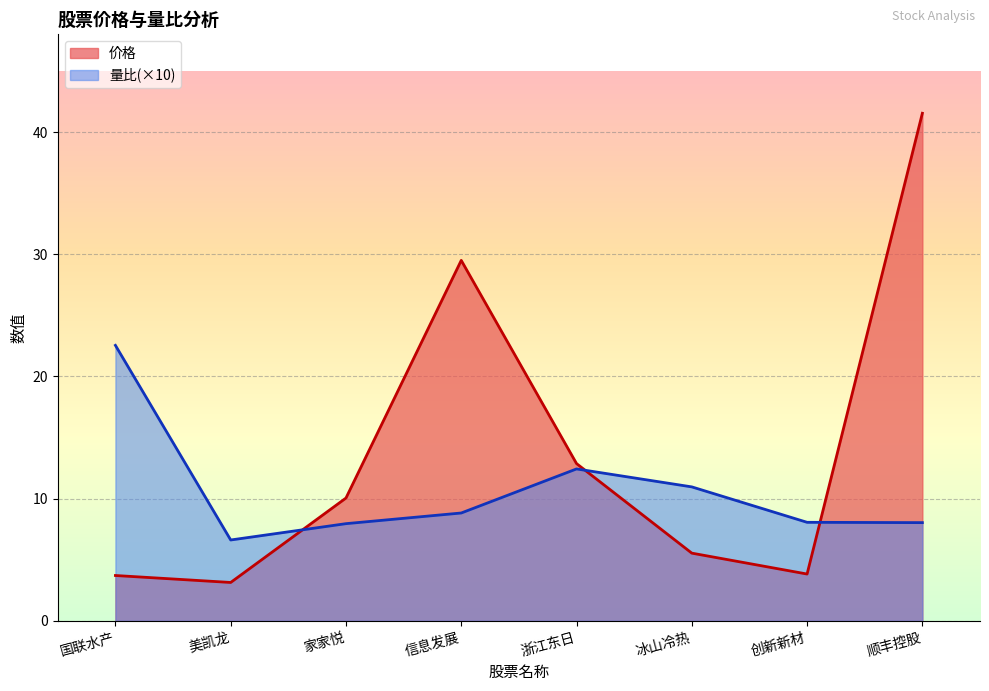

Does the chart display data point markers on the line(s)?

No